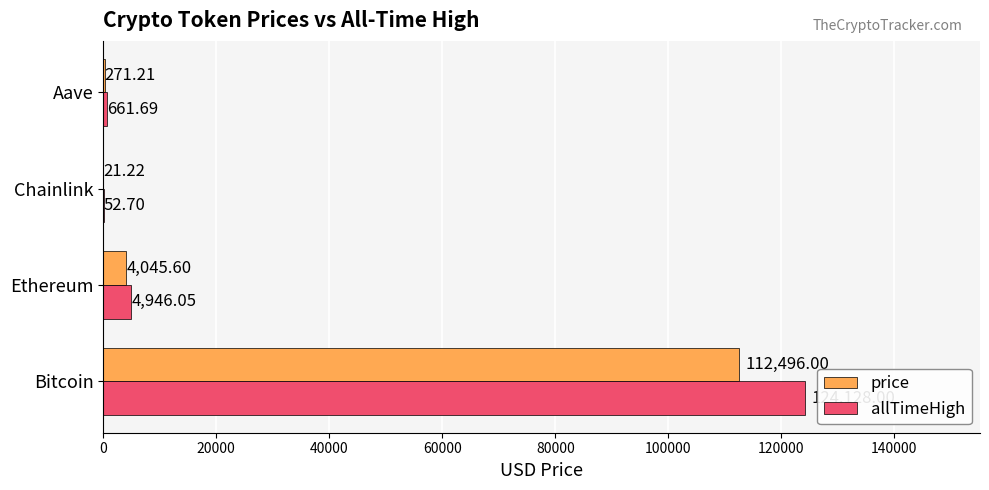

Which series changed the most between Bitcoin and Aave?

allTimeHigh